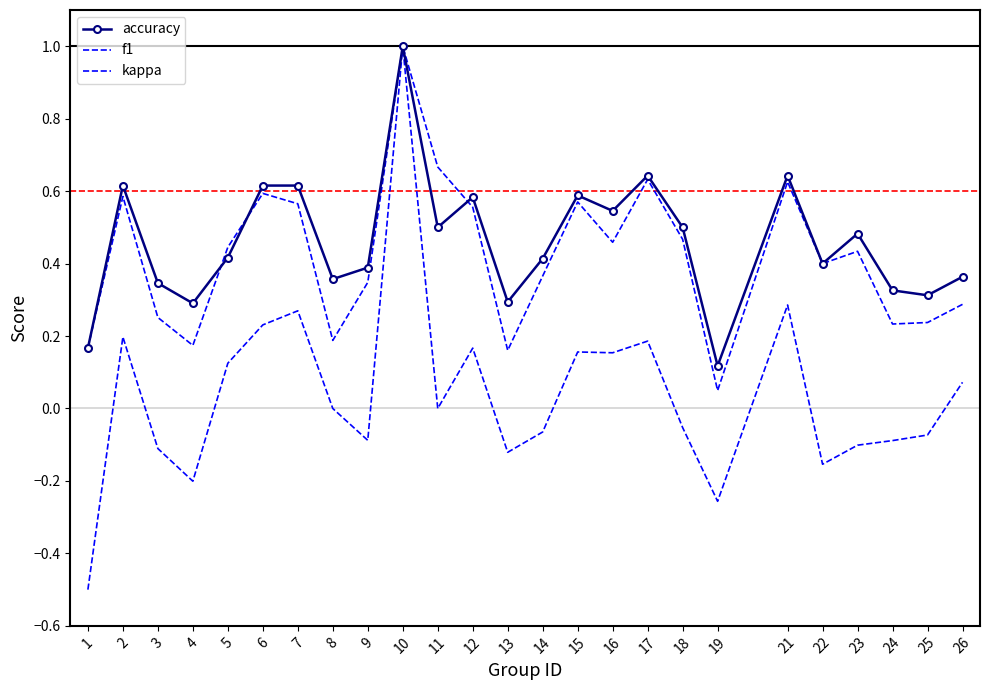

How many data points in kappa are less than 0?

12